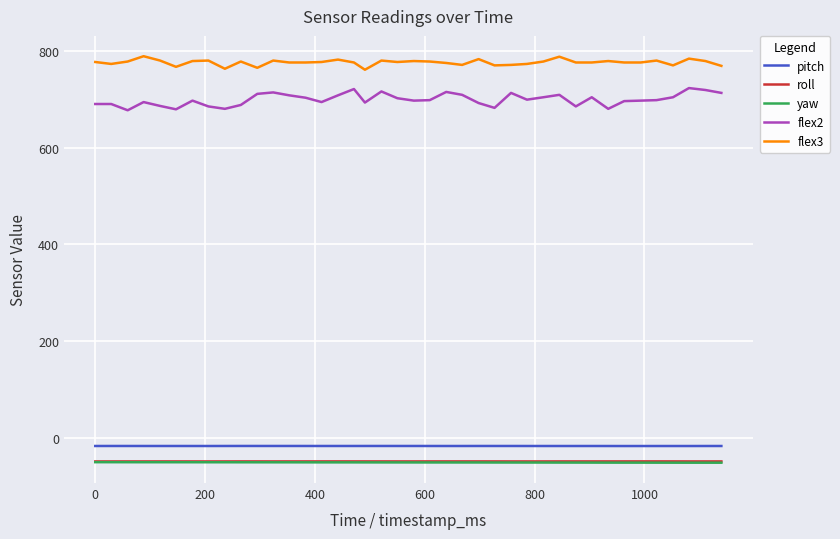

True or false: pitch has more than 2 points higher than both neighbors.

True